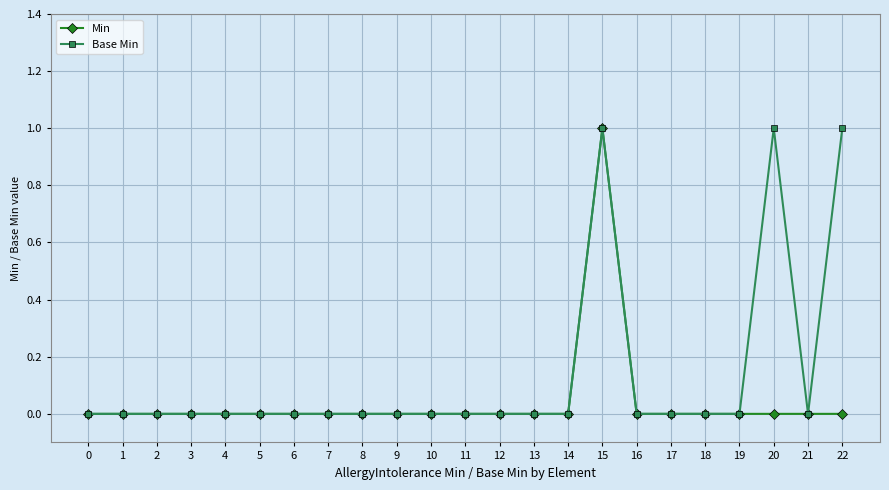

At which category is the sum across all series the highest?

15